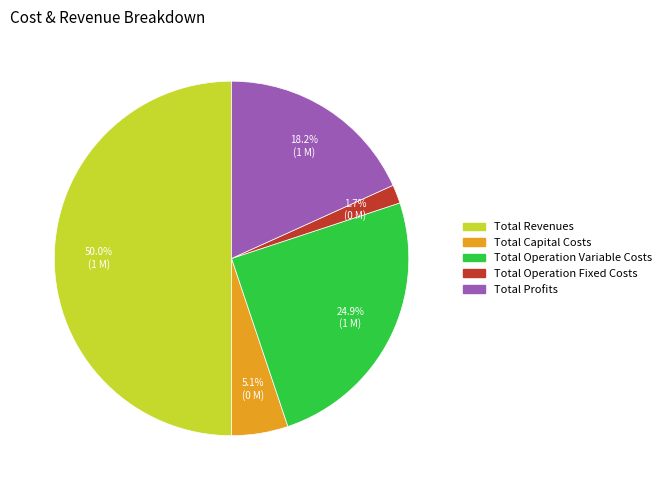

How much of the chart is everything except Total Profits?

81.8%